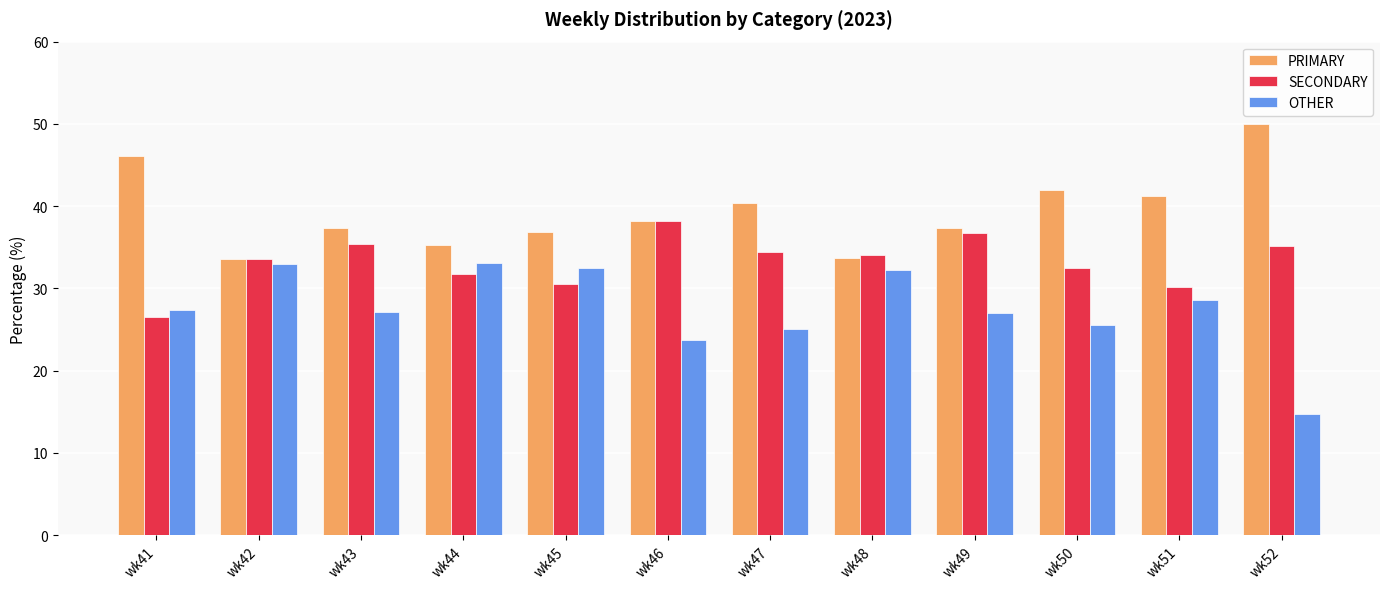

Which category has the lowest value across all series?

wk52